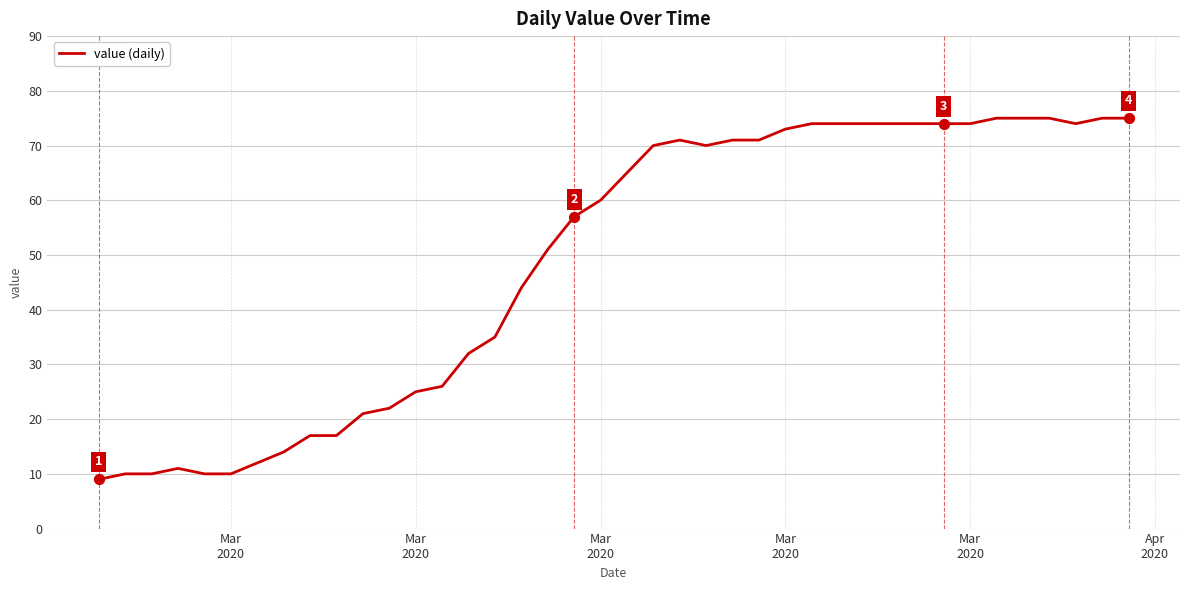

What is the maximum value shown in the chart?

75